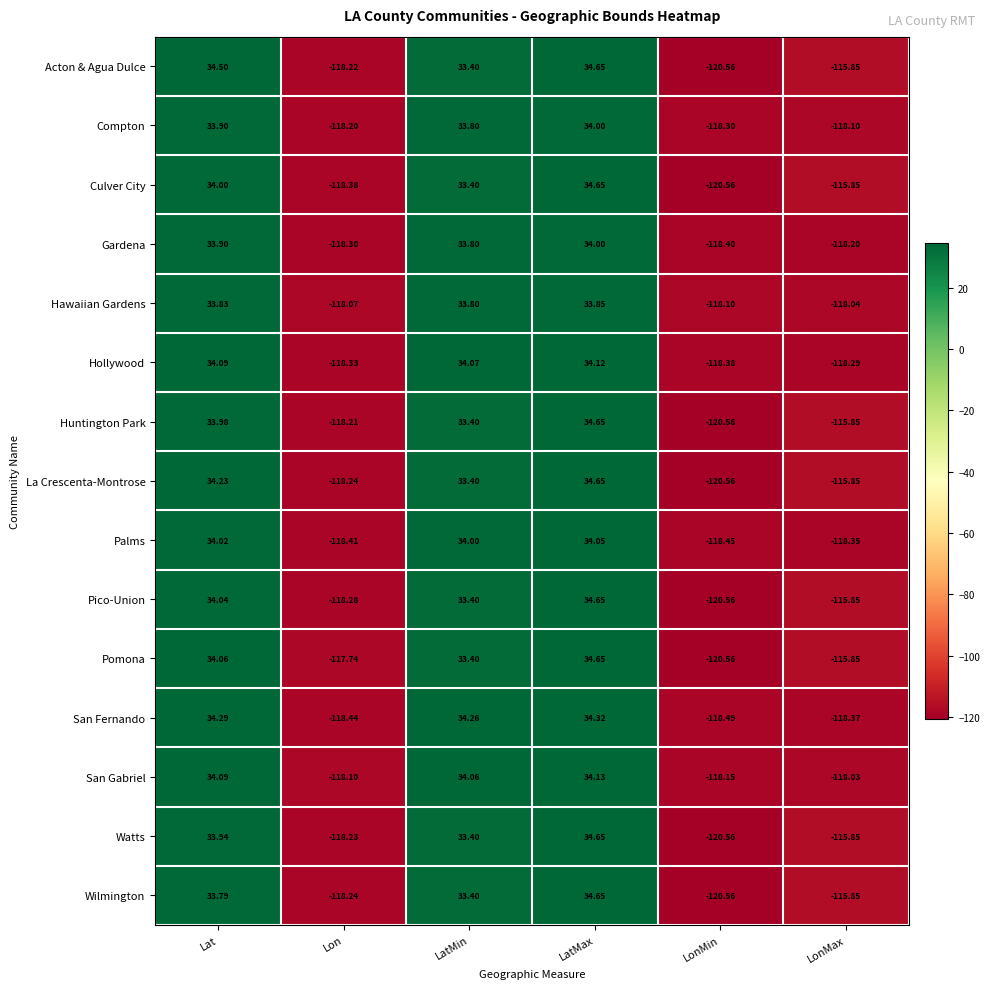

At which label does Palms reach its peak?

LatMax